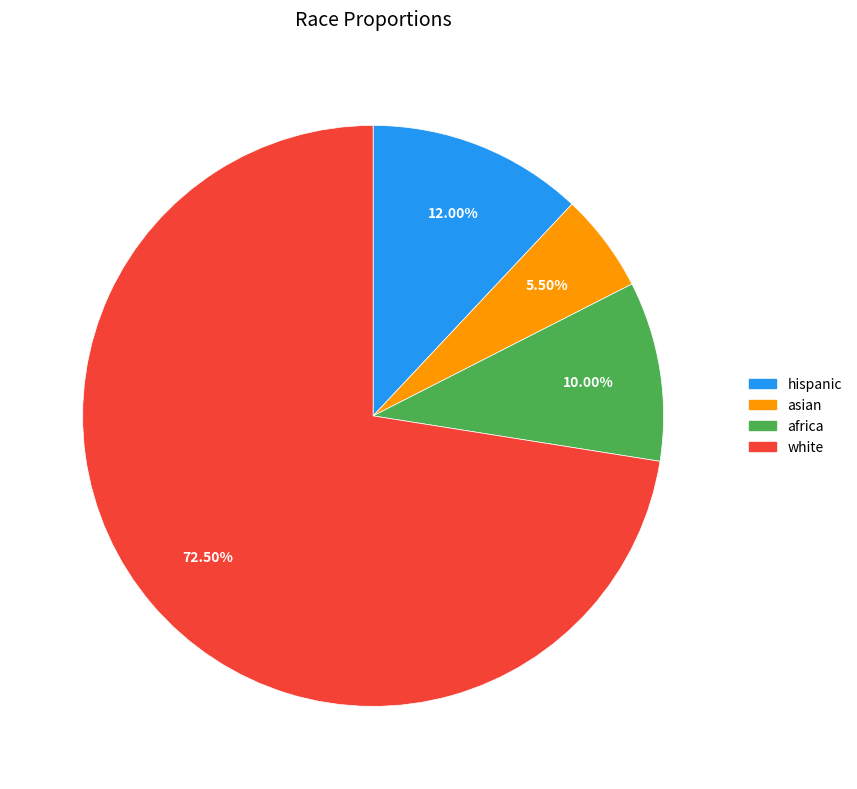

Is it true that hispanic is 12% of the pie?

True